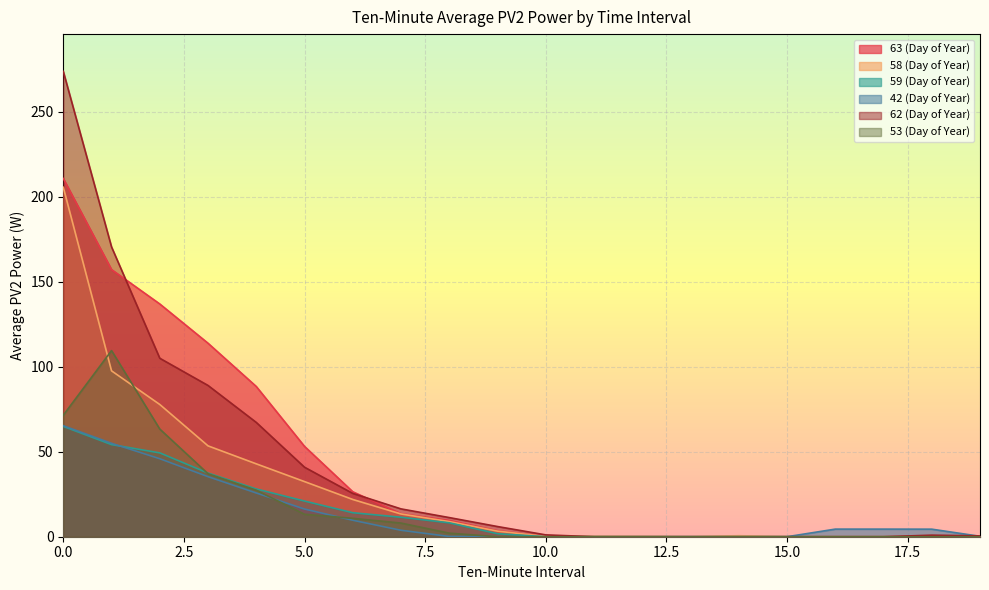

How many positive values does the 42 (Day of Year) series have?

13